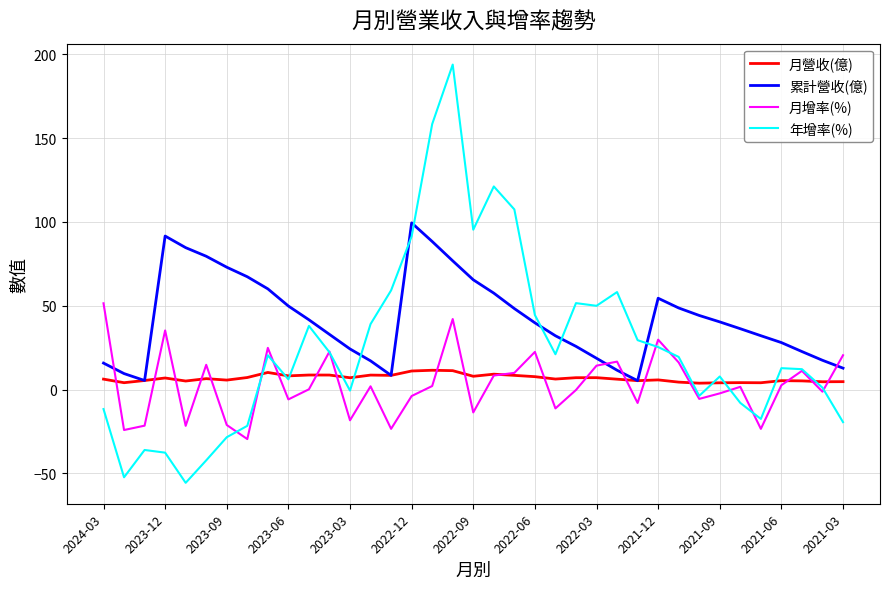

What is the smallest value displayed?

-55.6